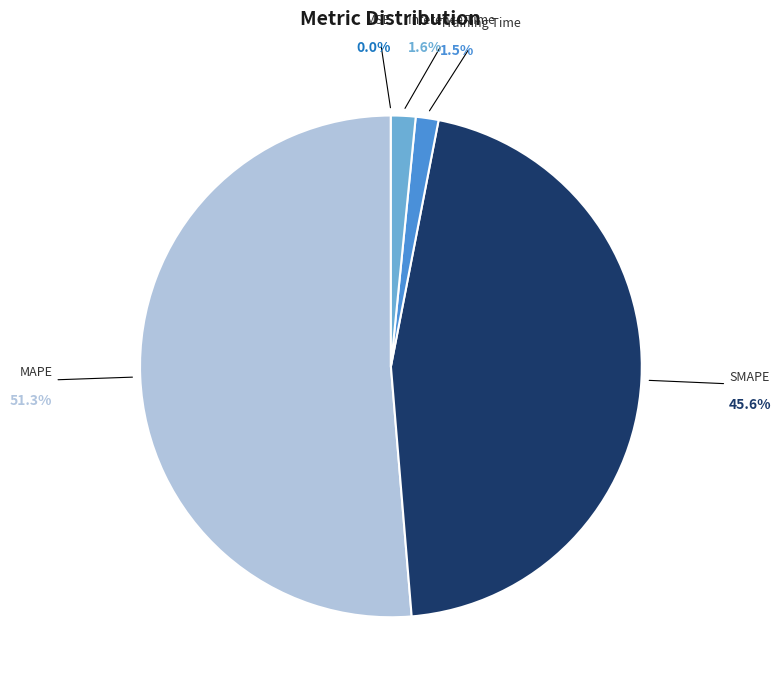

Which category accounts for the majority?

MAPE